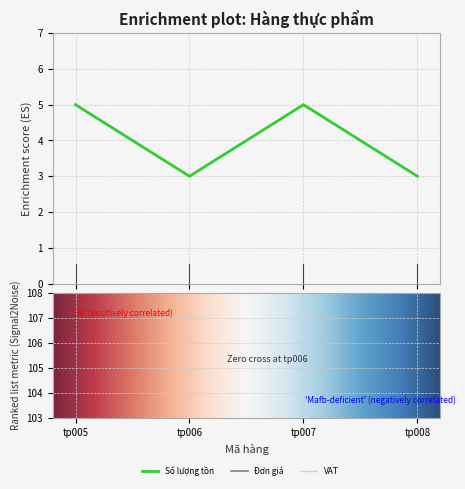

Is the value of Số lượng tồn at tp005 greater than the value of VAT at tp005?

No